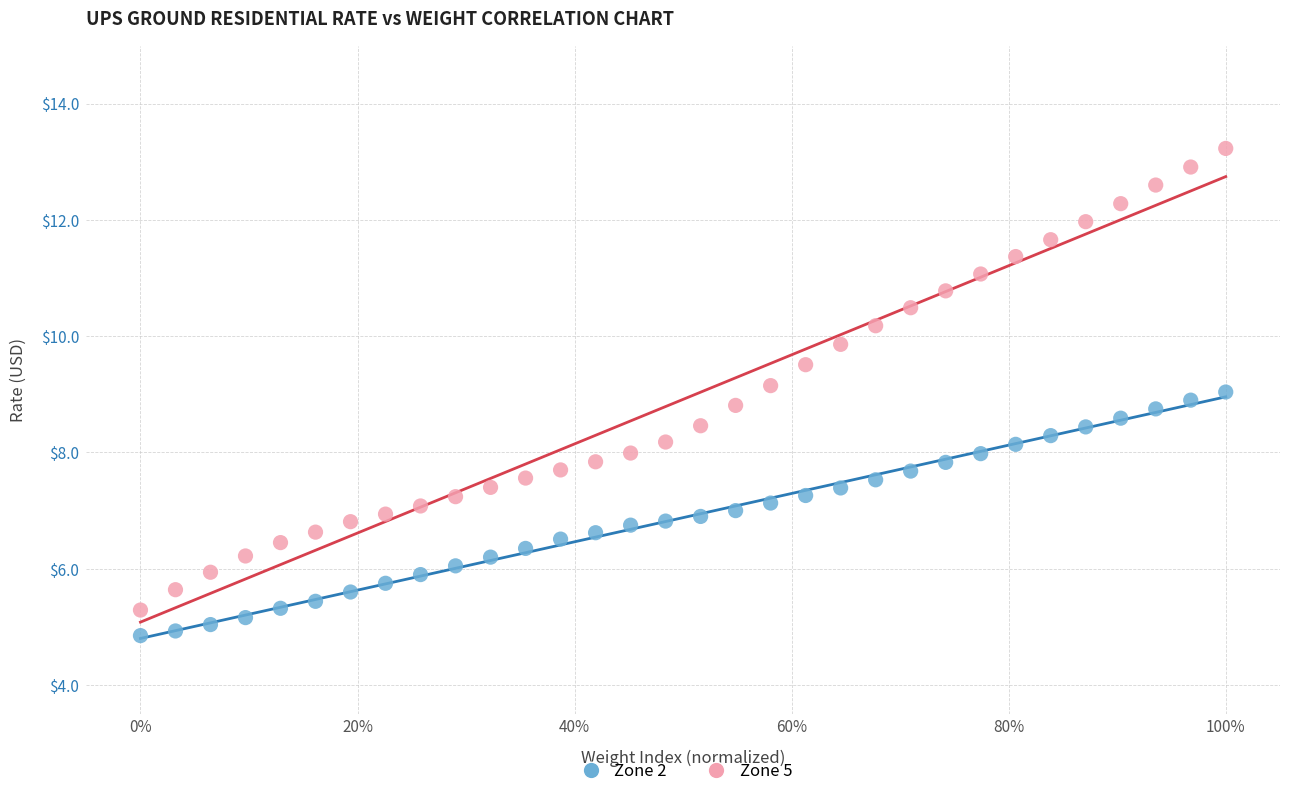

Which series reaches the maximum Y coordinate?

Zone 5